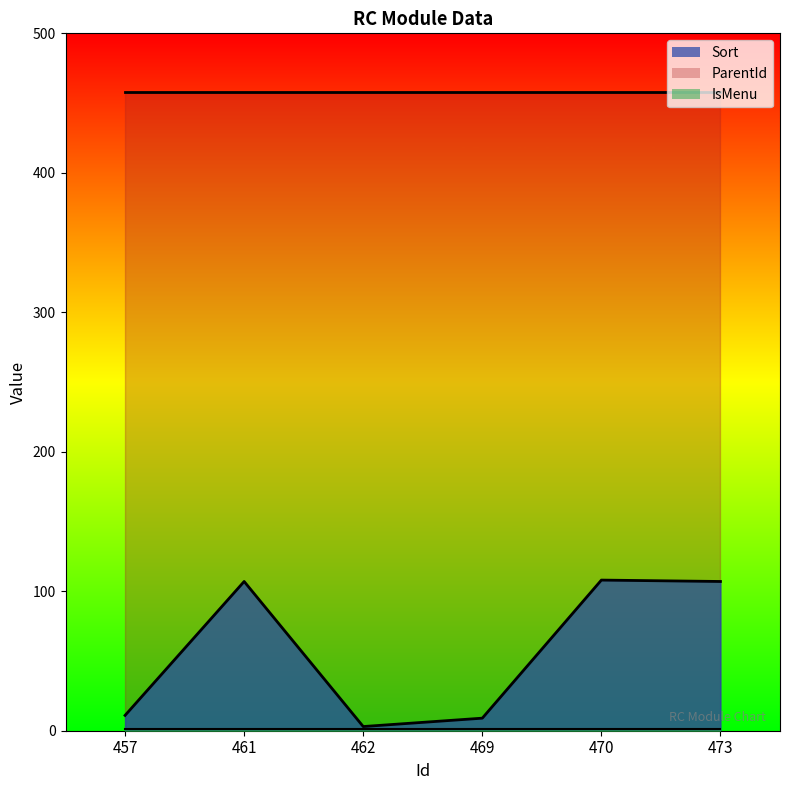

At which label does ParentId reach its peak?

457